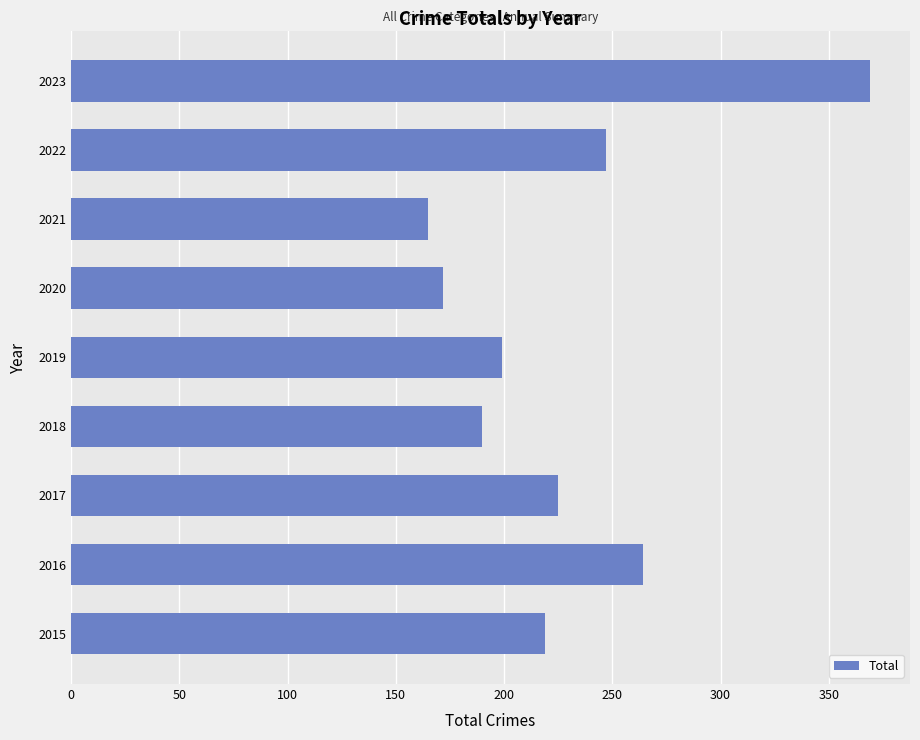

Between 2022 and 2018, which is larger?

2022